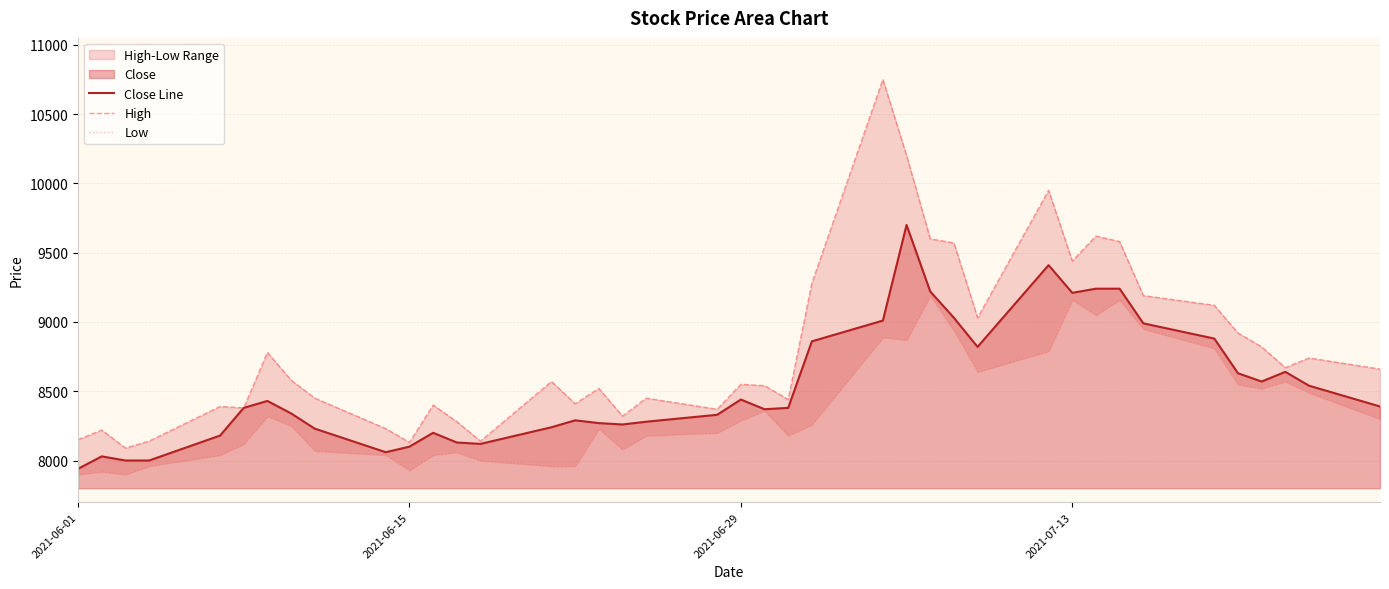

What is the maximum value for Close Line?

9700